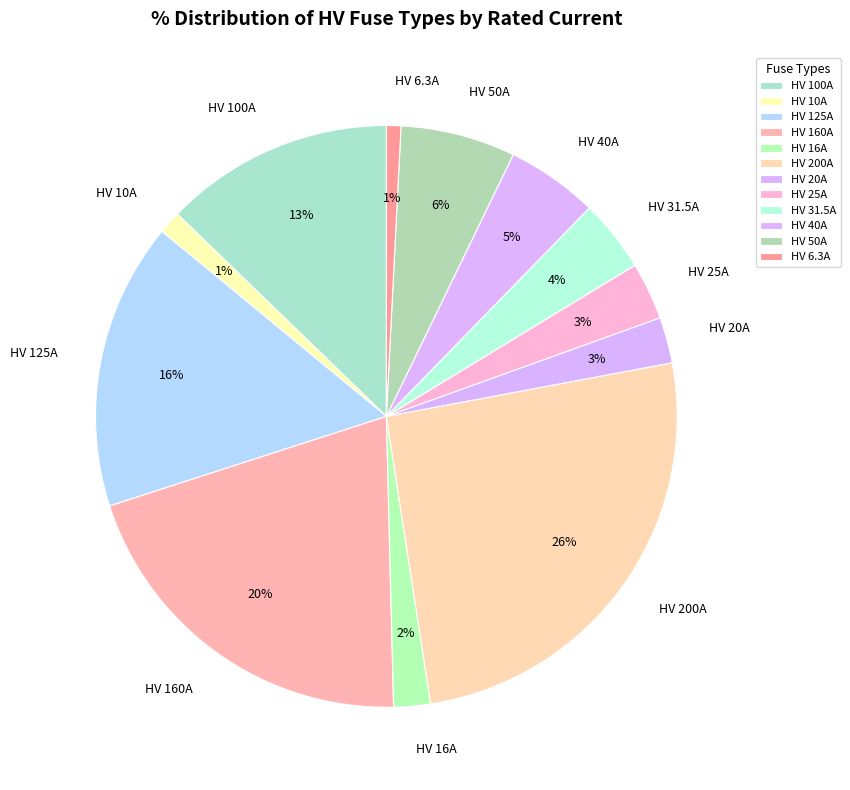

Combined, do HV 200A and HV 100A account for over 50%?

No